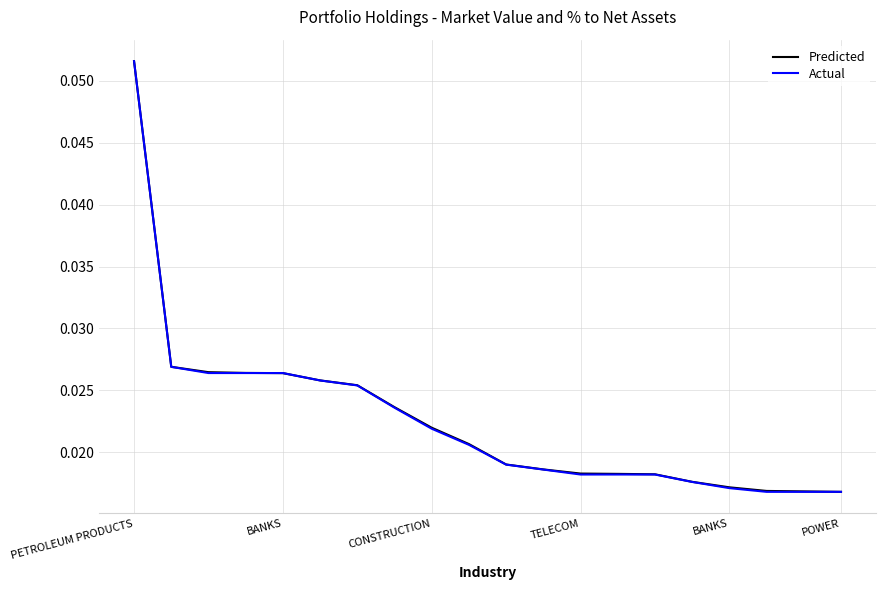

Does the chart display data point markers on the line(s)?

No